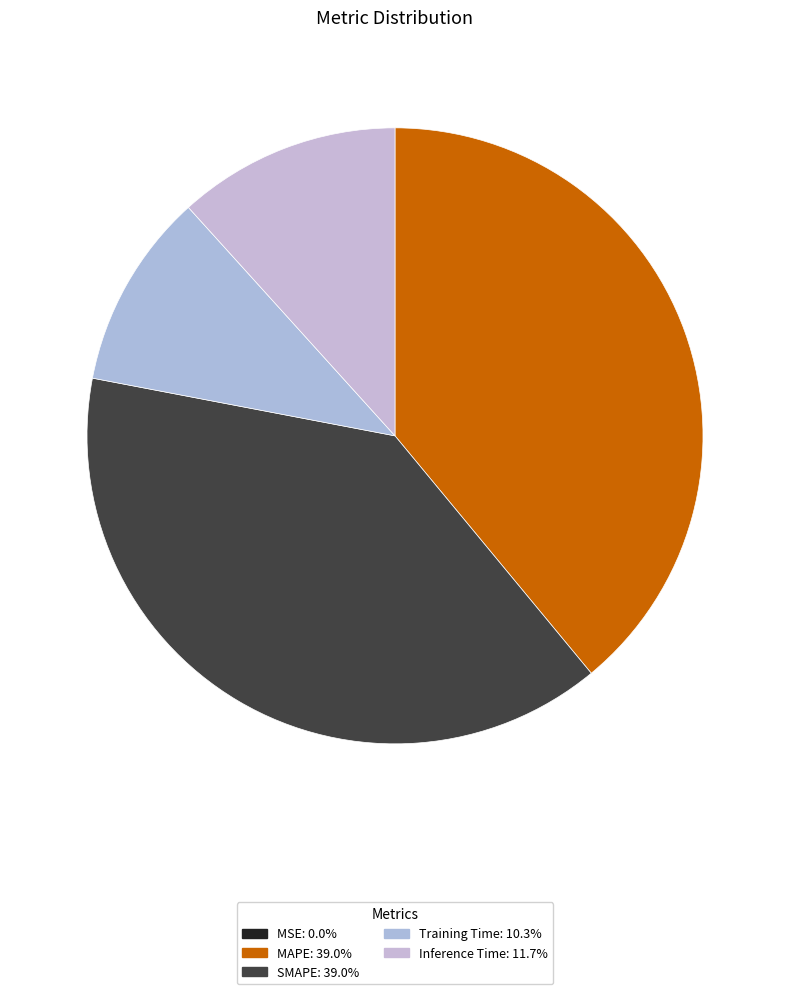

To the nearest percent, what percentage of the pie is Inference Time?

12%